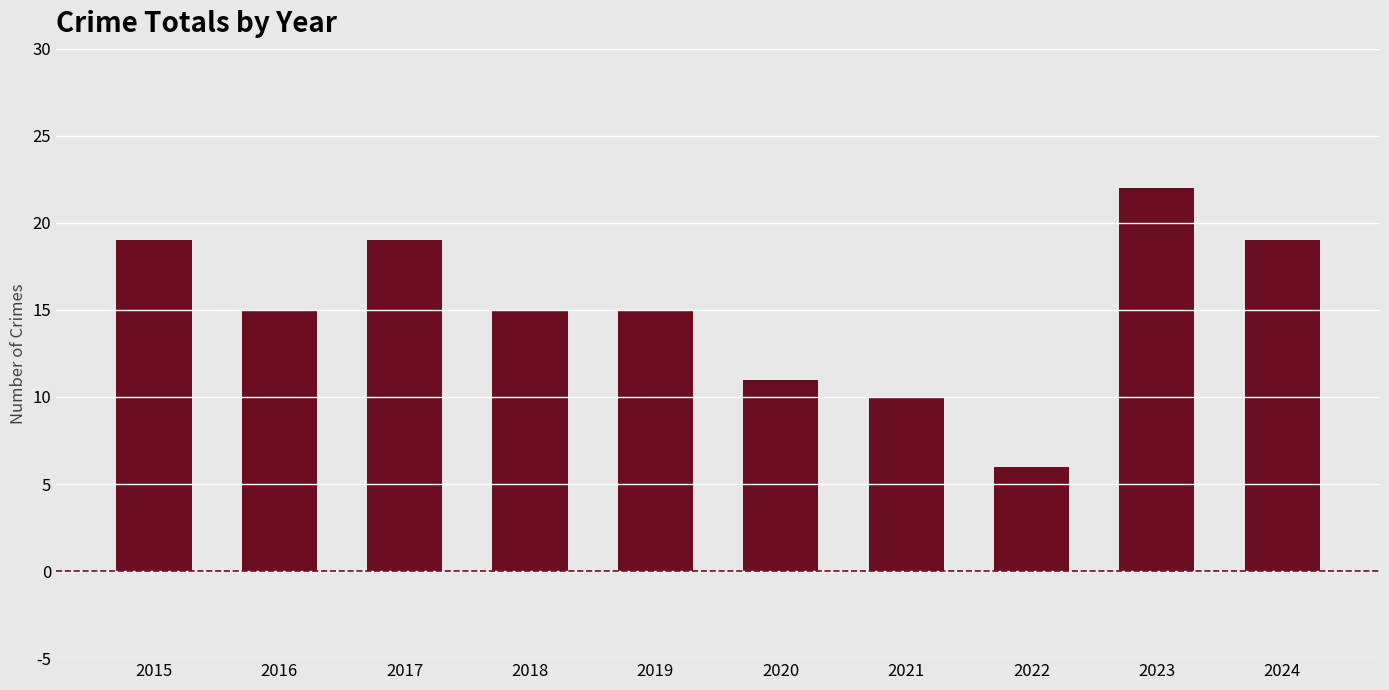

What is the sum of the values at 2023 and 2019?

37